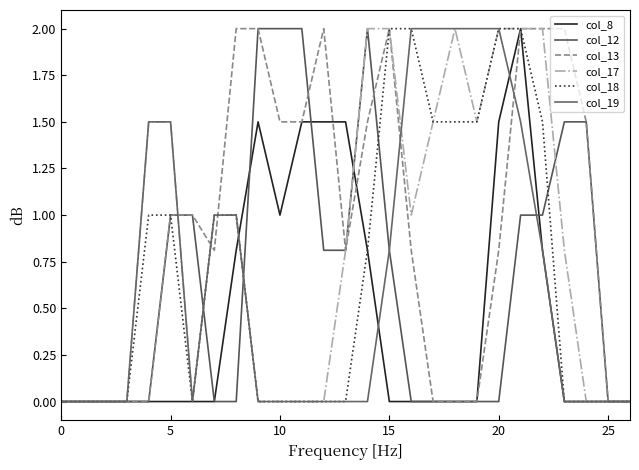

What is the average value of the col_13 series?

0.9